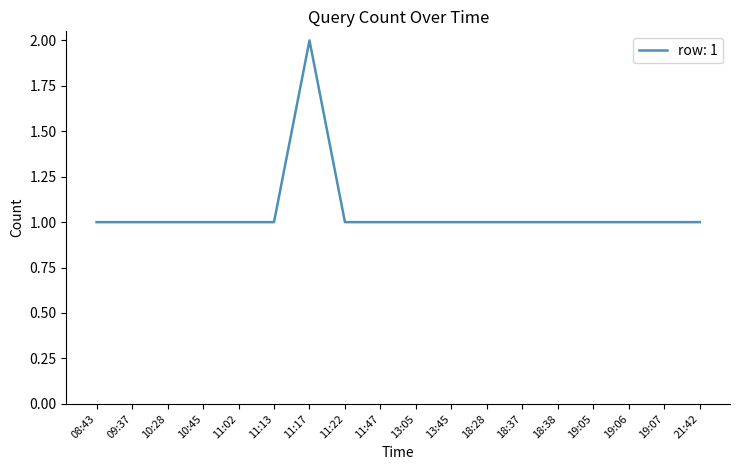

Reading left to right, what are all the values shown in this chart?

08:43=1	09:37=1	10:28=1	10:45=1	11:02=1	11:13=1	11:17=2	11:22=1	11:47=1	13:05=1	13:45=1	18:28=1	18:37=1	18:38=1	19:05=1	19:06=1	19:07=1	21:42=1